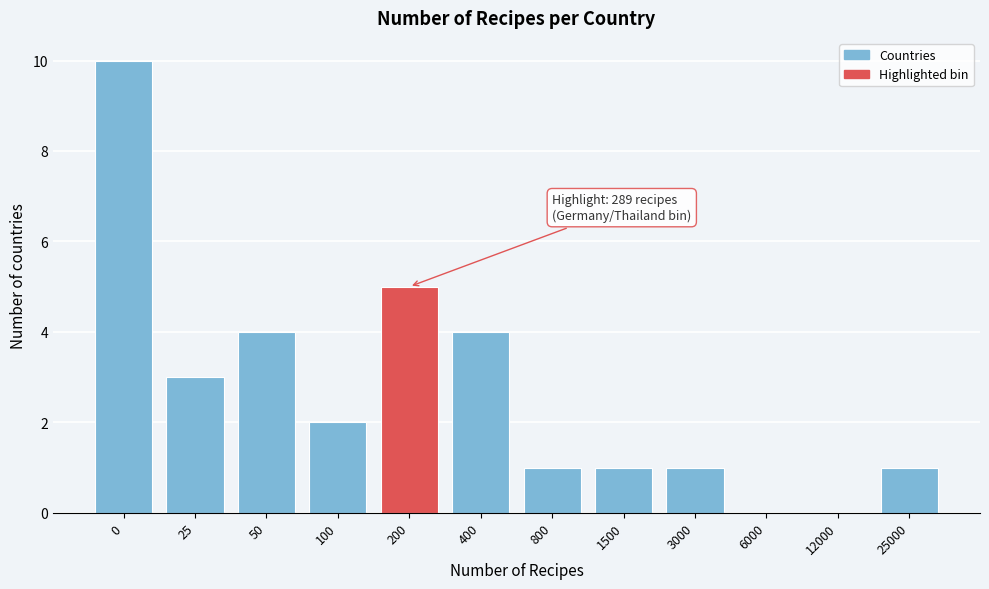

Reading left to right, transcribe all the data shown in this chart.

0=10	25=3	50=4	100=2	200=5	400=4	800=1	1500=1	3000=1	6000=0	12000=0	25000=1